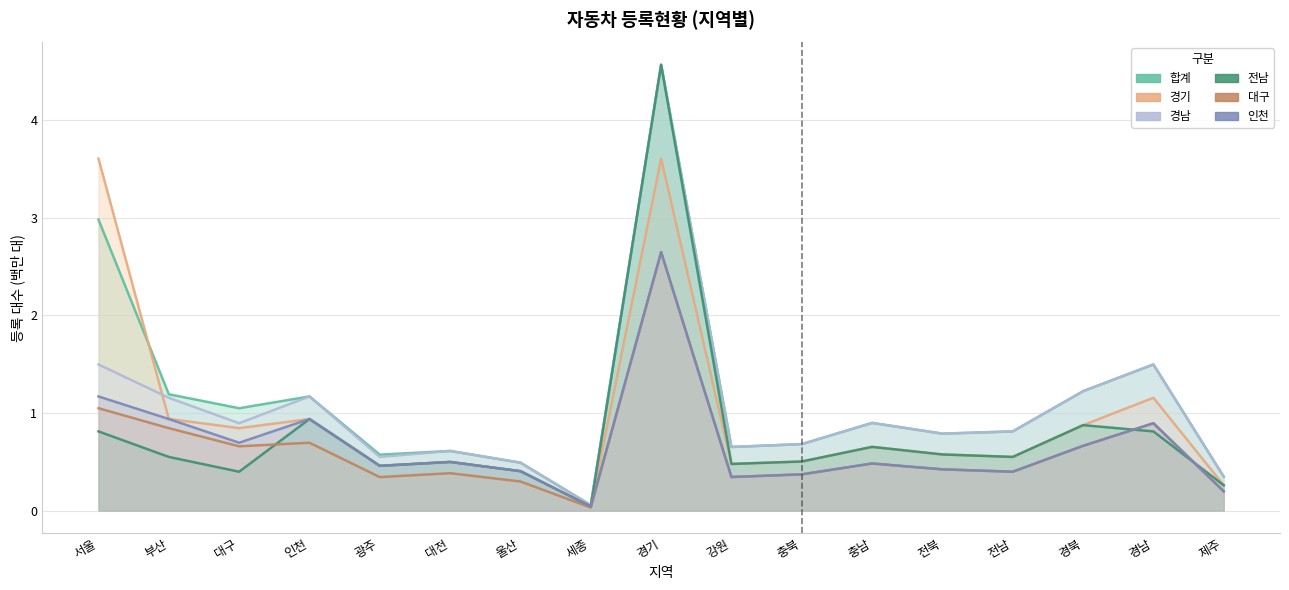

What is the difference between the second highest and minimum values in the 경기 series?

3.6